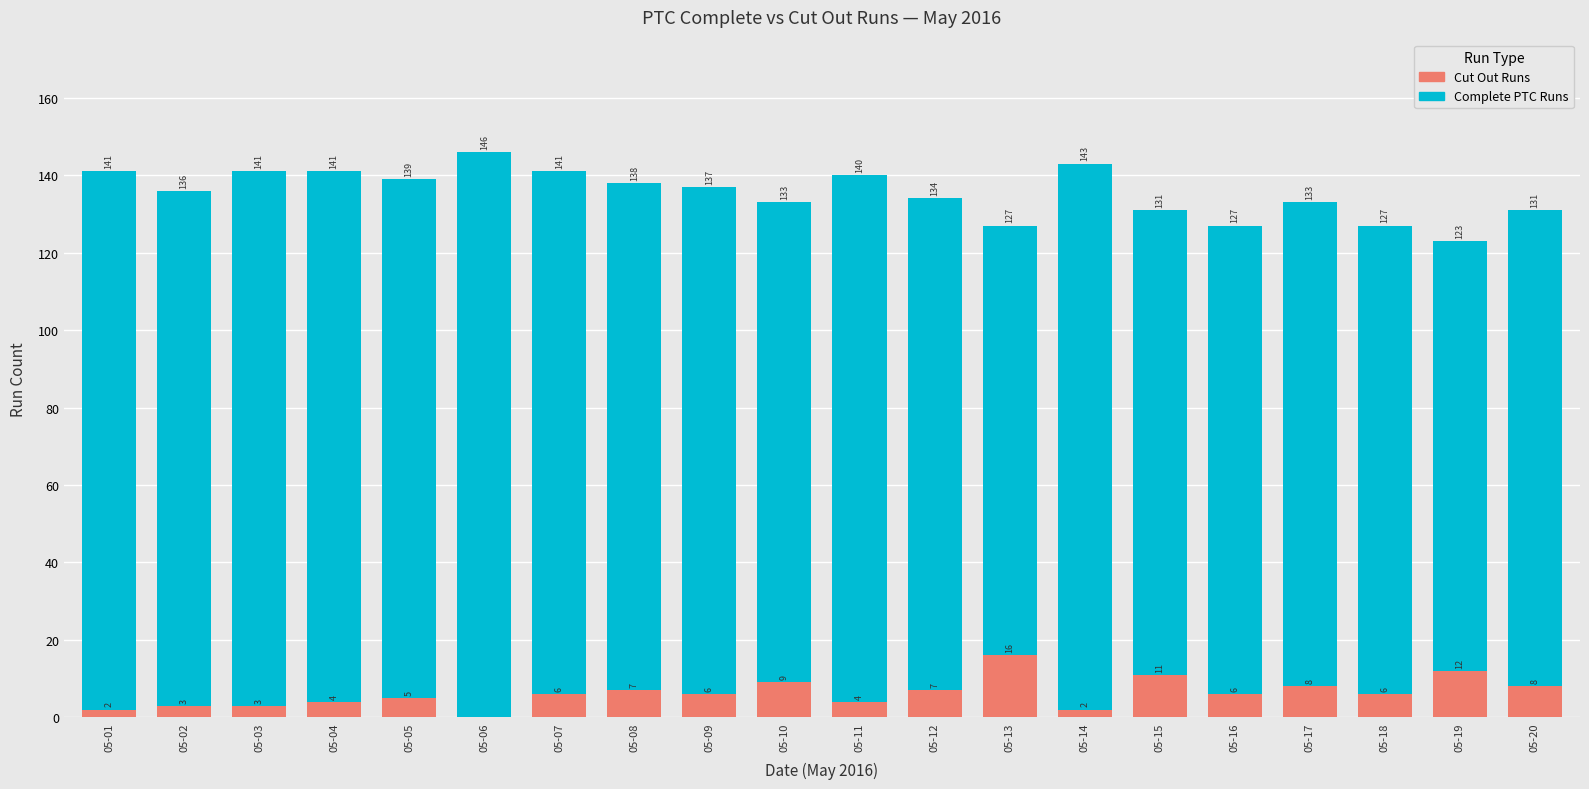

At which category is the sum across all series the highest?

05-07